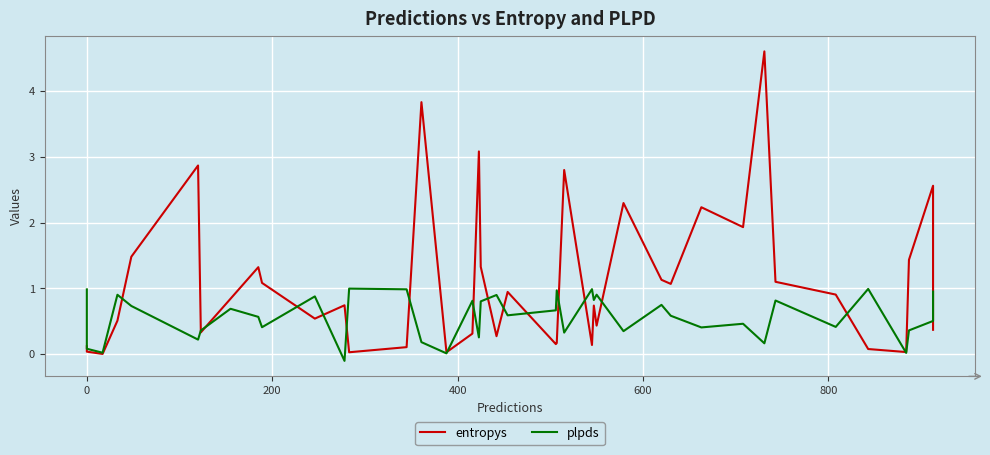

The entropys series shows 4.7 at 23. True or false?

False